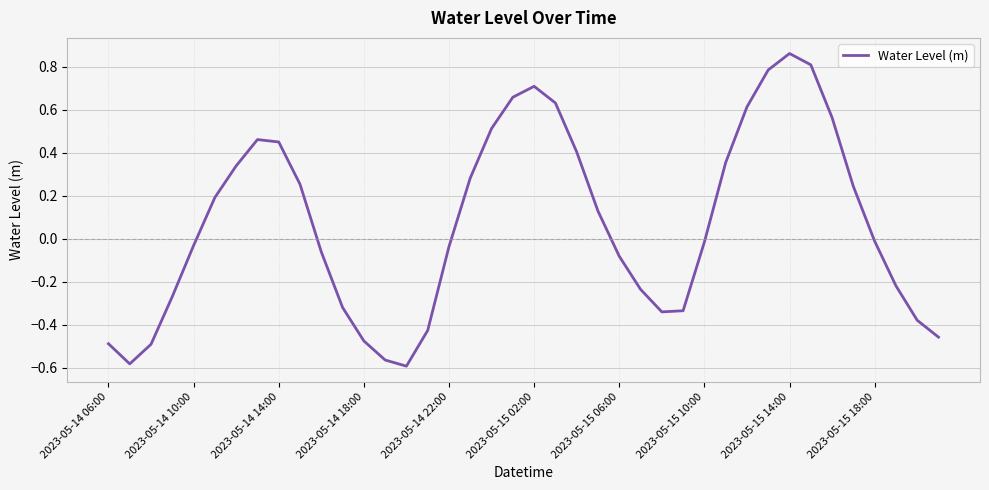

What is the difference between the maximum and minimum values?

1.5